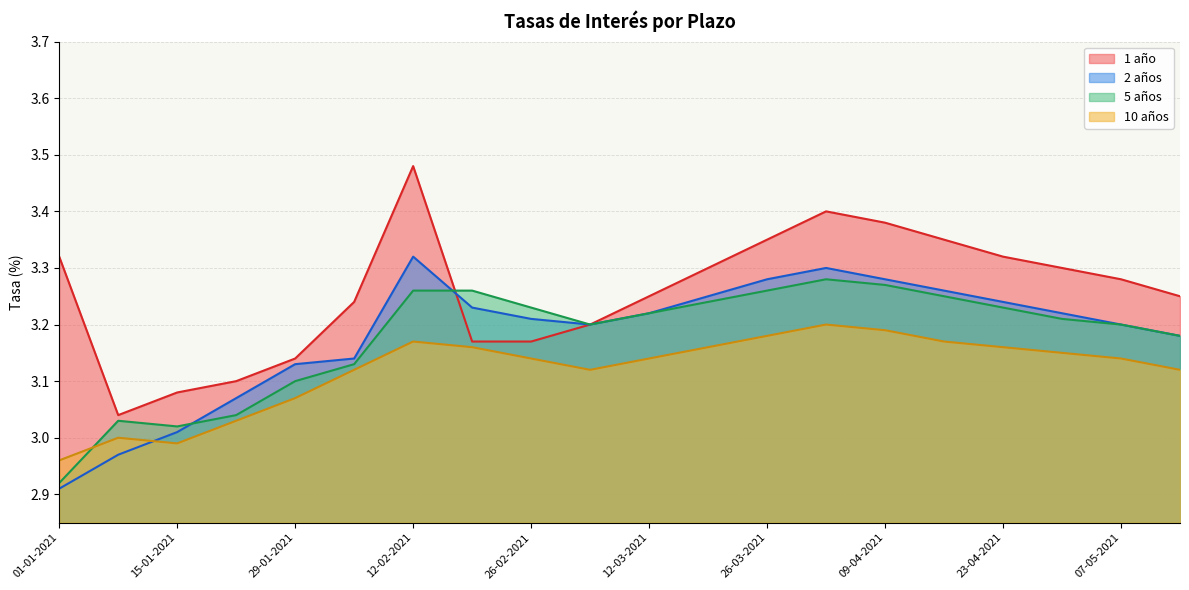

What is the label of the 18th point from the left?

30-04-2021